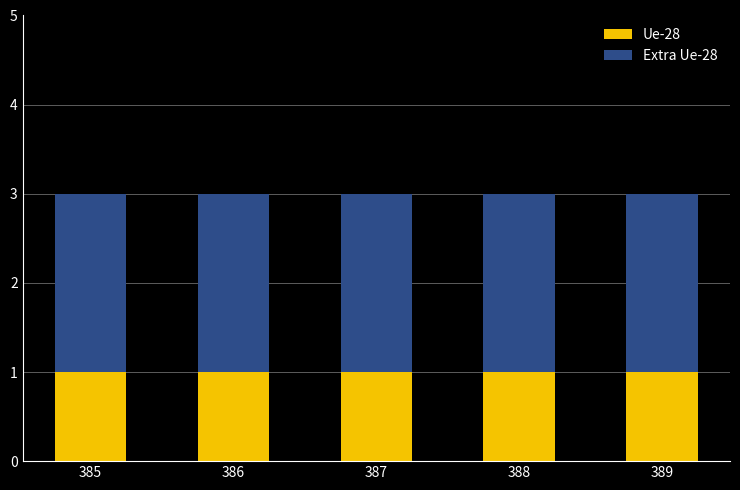

True or false: Ue-28 has a value of 2 at 389.

False